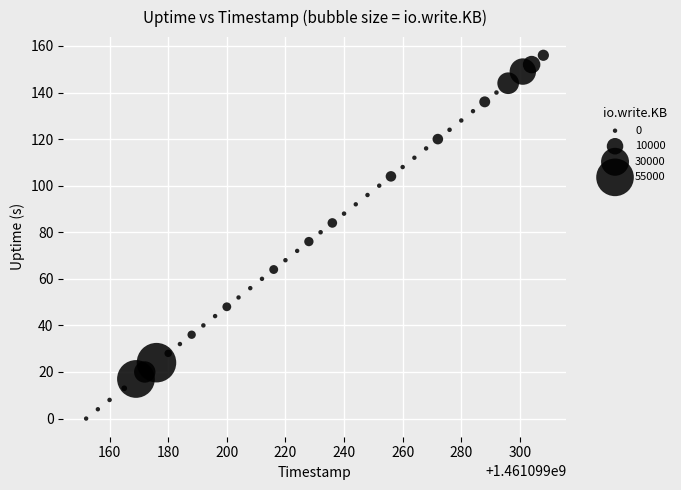

What is the range of X values (max minus min)?

156